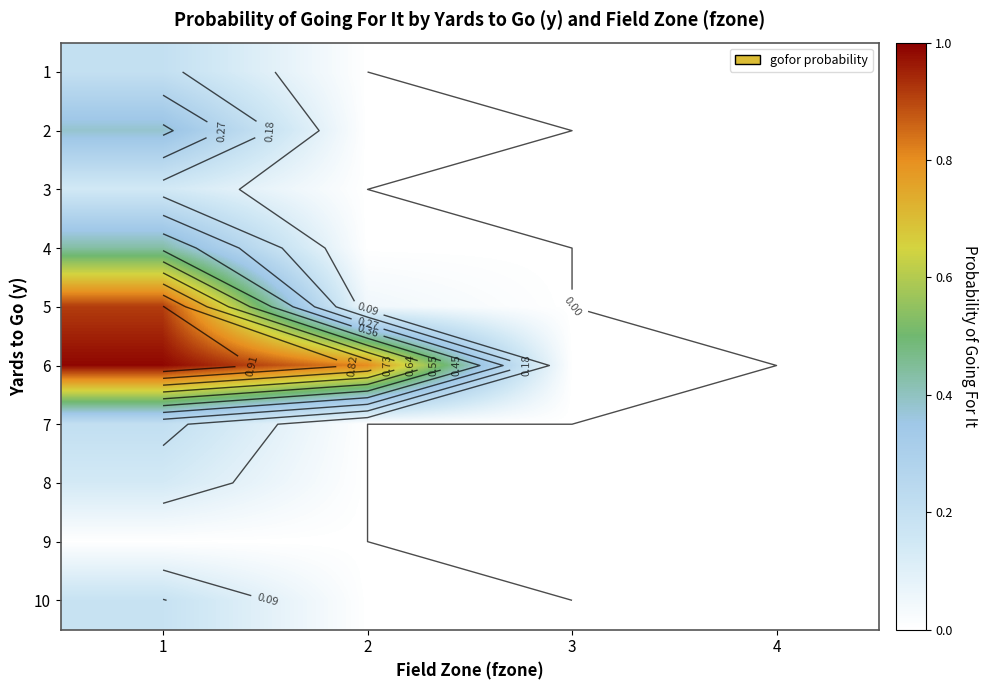

What is the sum of the 6 values at 3 and 2?

0.8